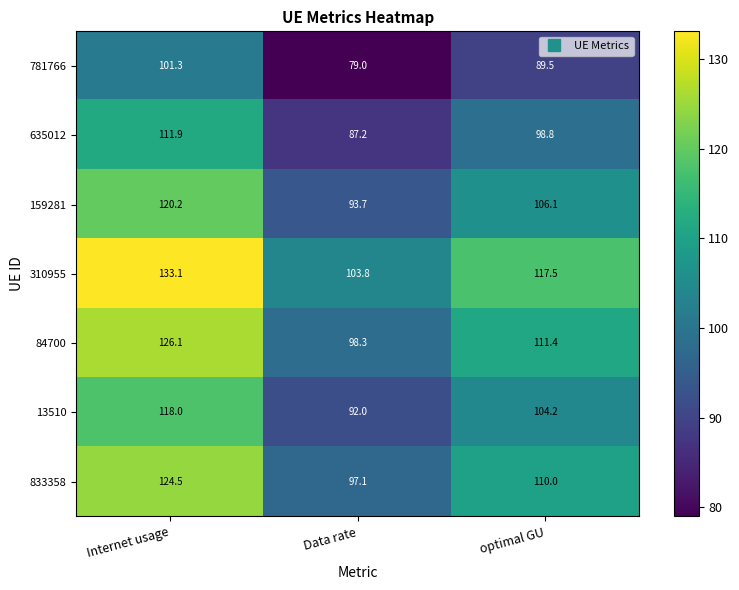

At which category is the sum across all series the highest?

Internet usage